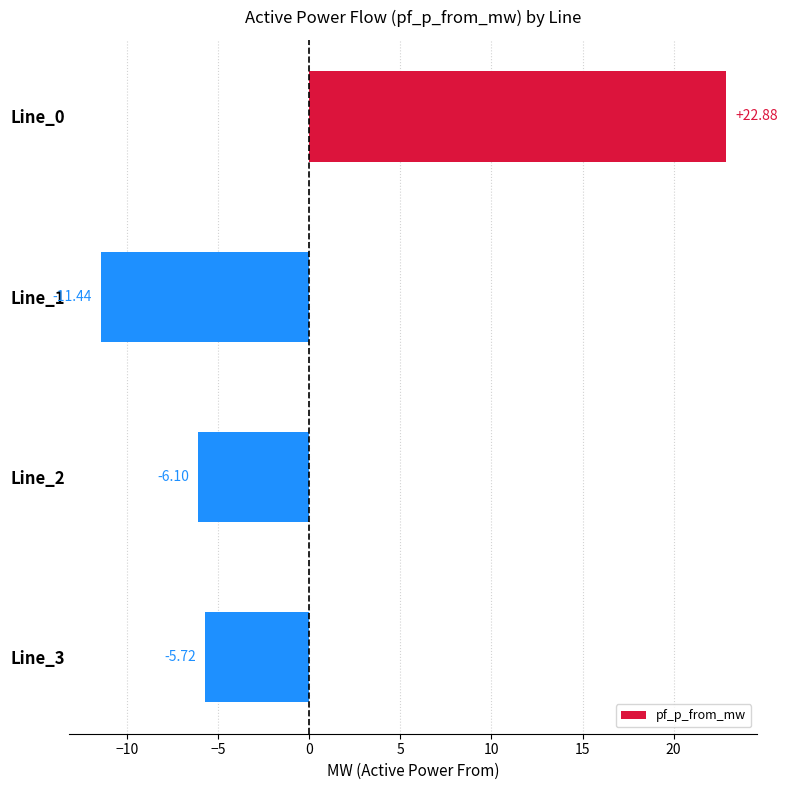

How many bars are there in total?

4